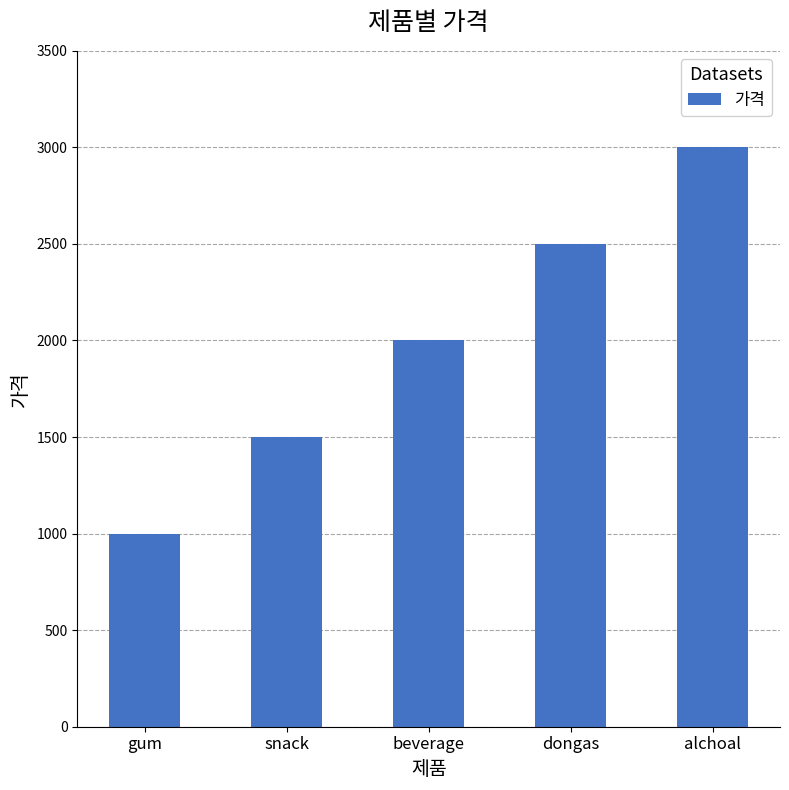

What position from the left is gum?

1